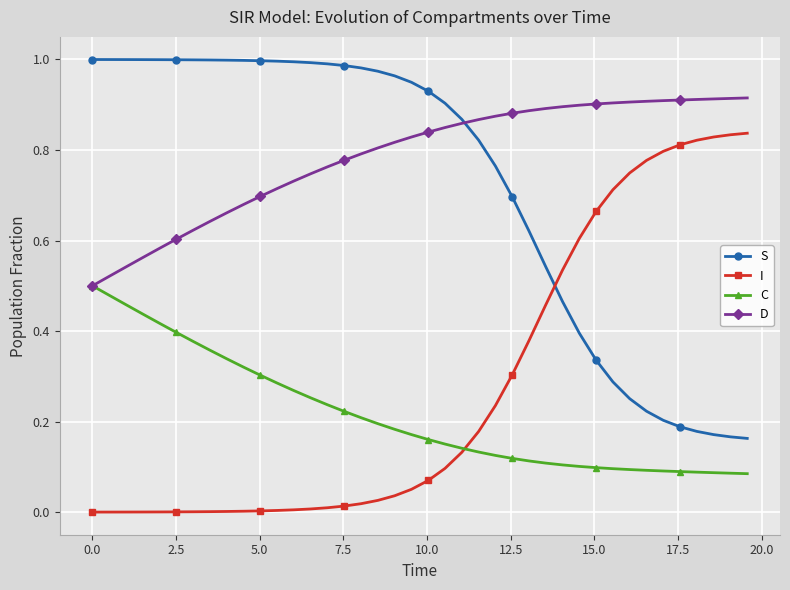

What are all the series names shown in the legend?

S, I, C, D